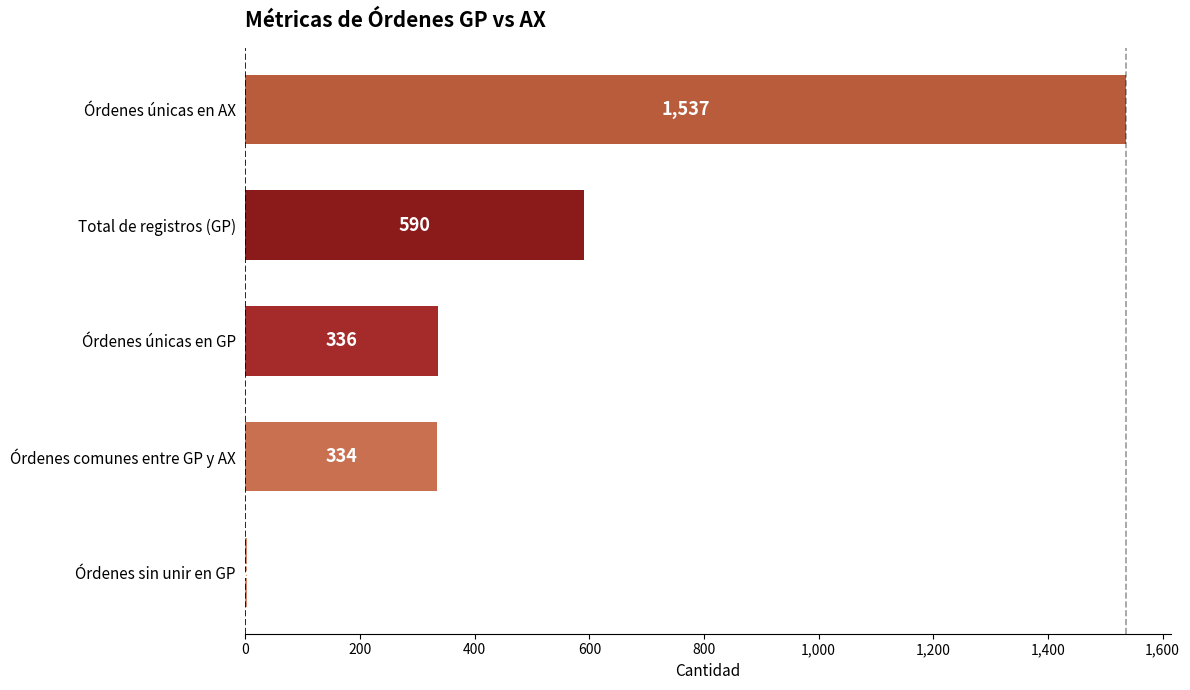

True or false: the data shows 590 at Total de registros (GP).

True